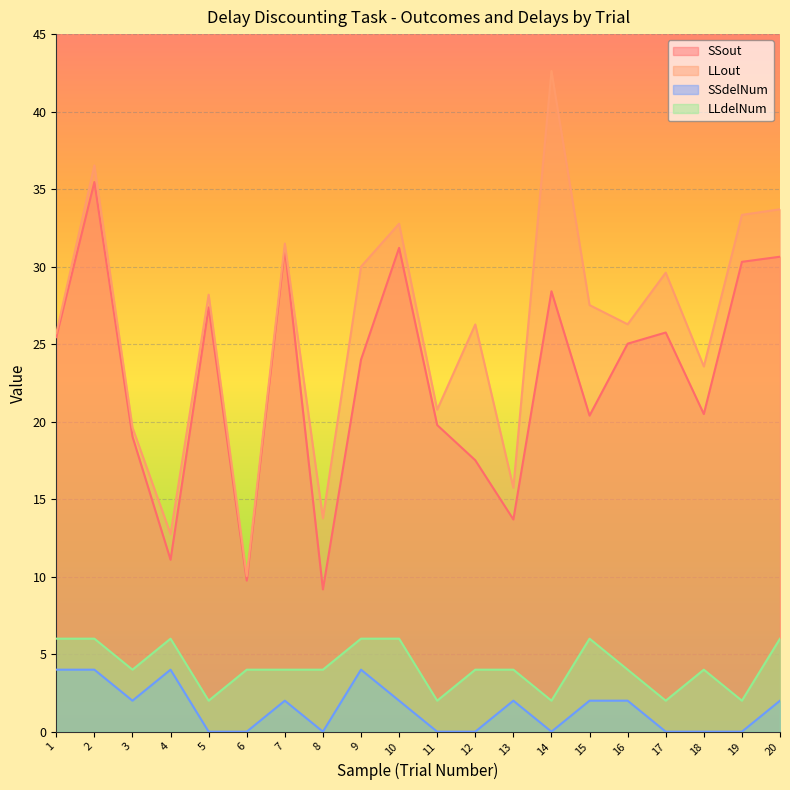

Does the chart display data point markers on the line(s)?

No